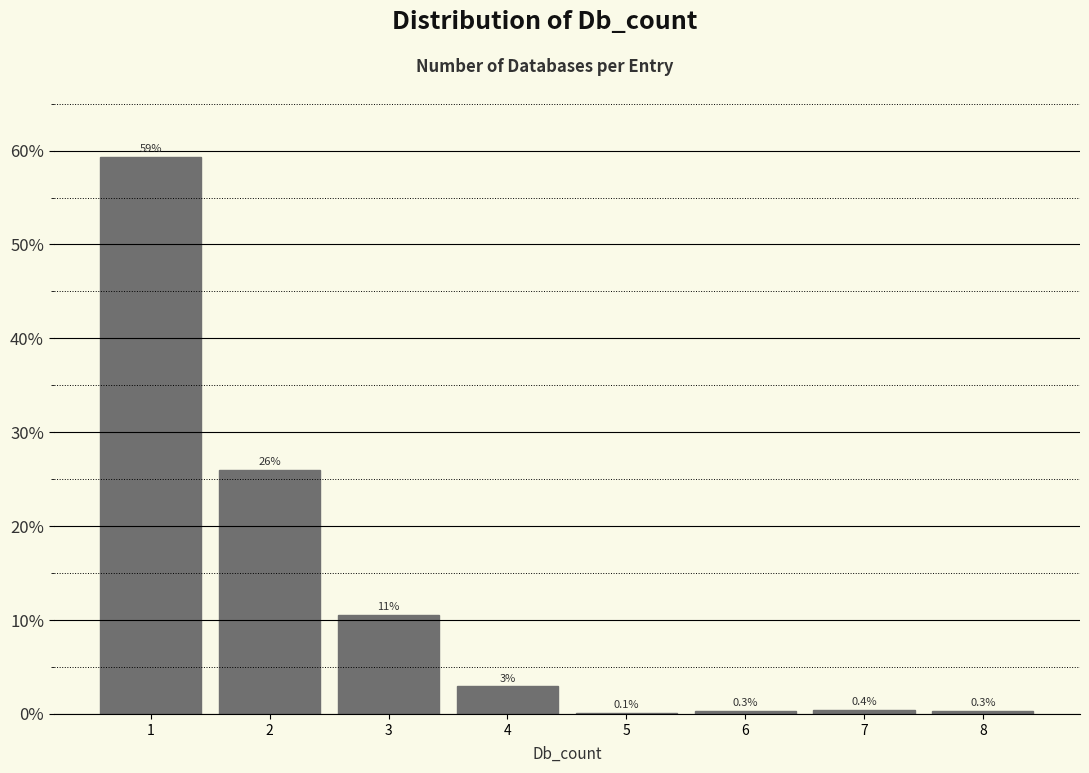

Over which range of the x-axis is the bar tallest?

0.5 to 1.5